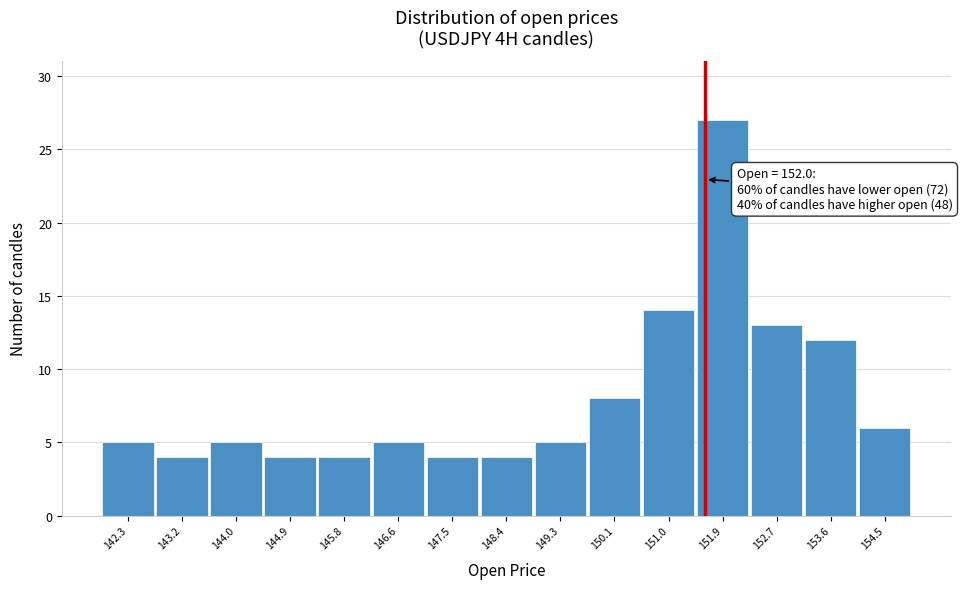

Reading left to right, list all the values displayed in this chart.

142.3=5	143.2=4	144.0=5	144.9=4	145.8=4	146.6=5	147.5=4	148.4=4	149.3=5	150.1=8	151.0=14	151.9=27	152.7=13	153.6=12	154.5=6